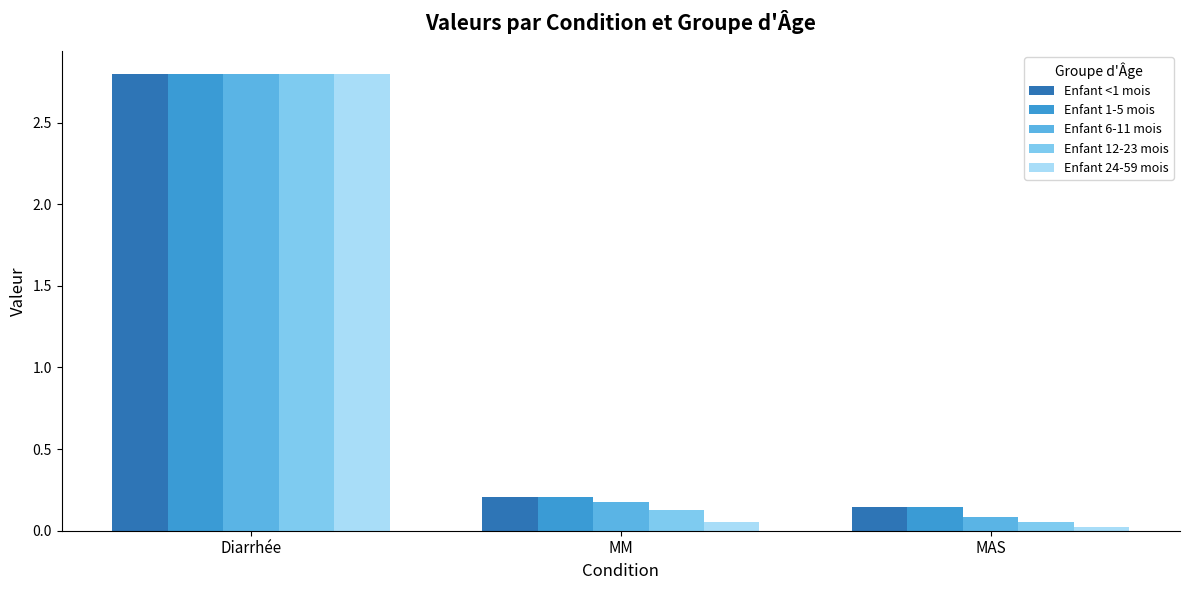

List the labels in order of Enfant <1 mois value, largest first.

Diarrhée, MM, MAS